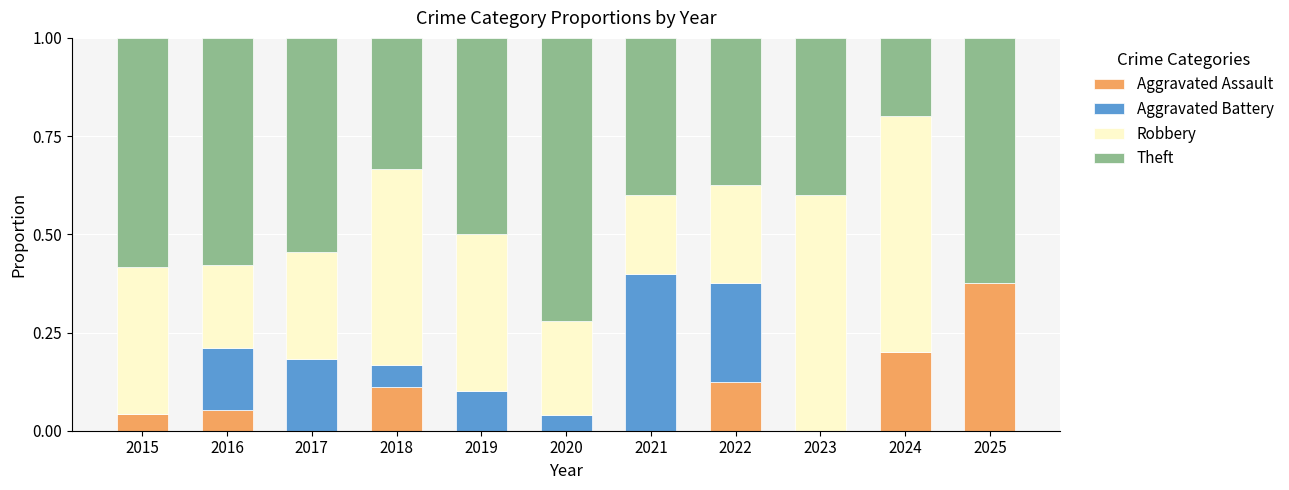

At which label does Aggravated Assault reach its peak?

2025